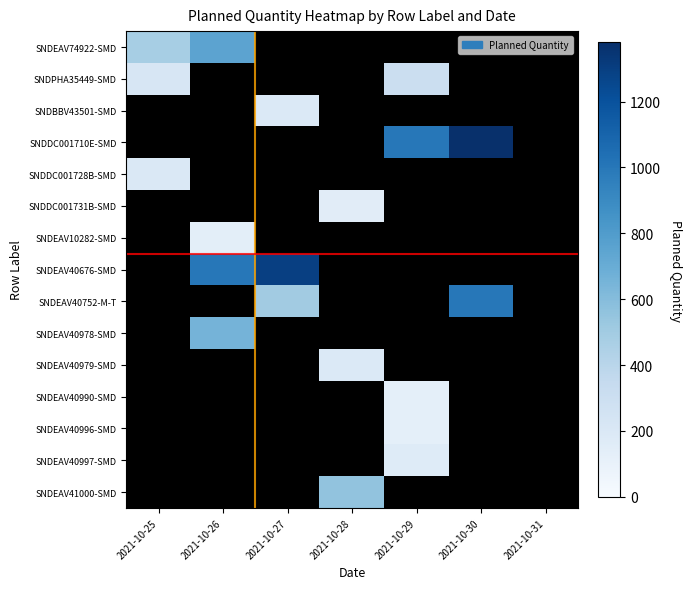

Between 2021-10-26 and 2021-10-25, which is larger?

2021-10-26